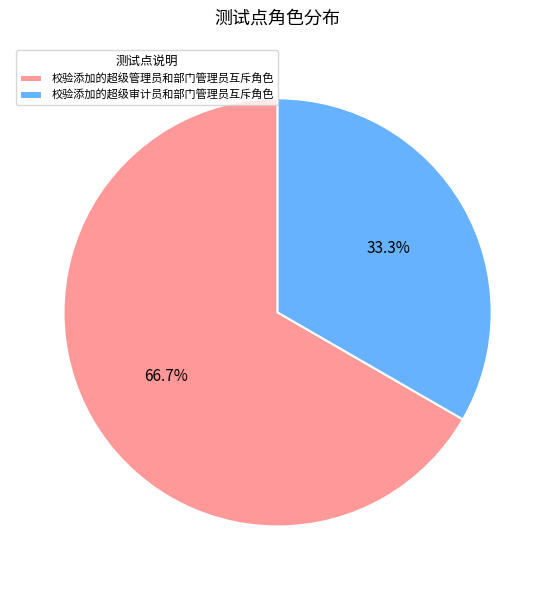

To the nearest percent, what is the combined percentage of 校验添加的超级审计员和部门管理员互斥角色 and 校验添加的超级管理员和部门管理员互斥角色?

100%